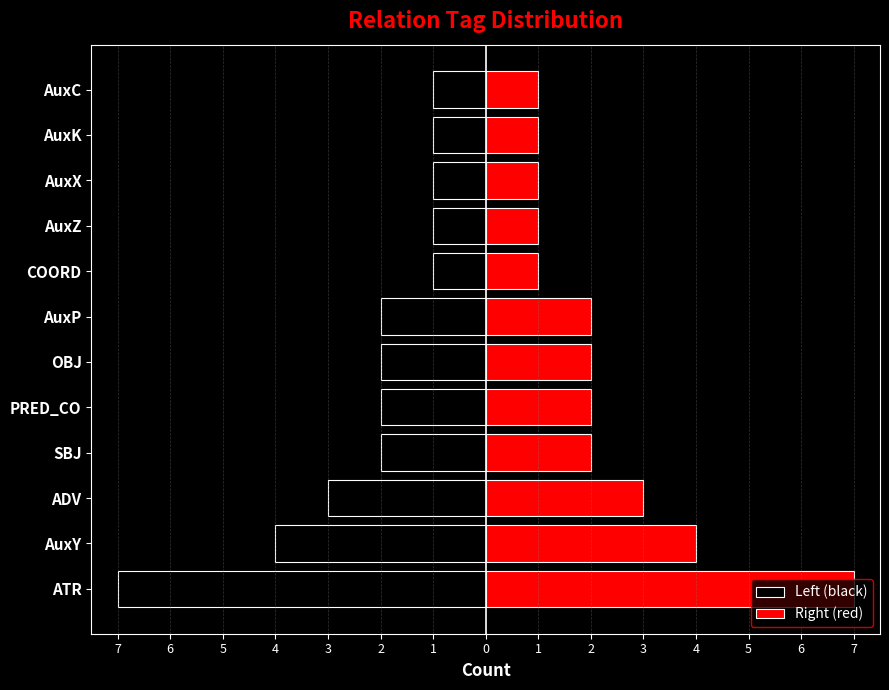

What is the value of the Right (red) bar at the 2nd from the left?

4